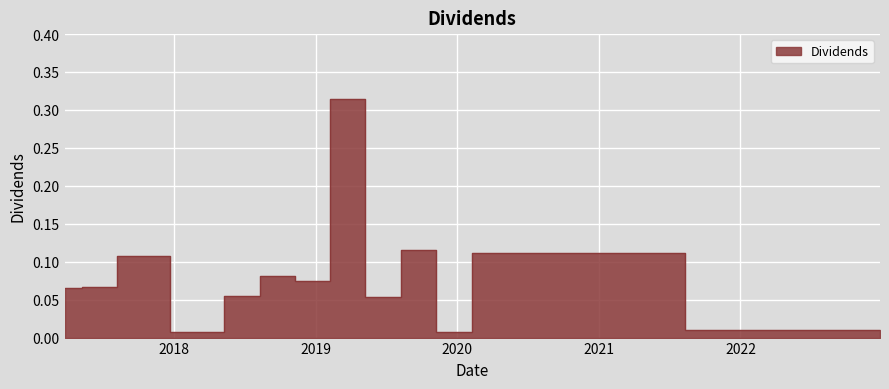

Reading right to left, transcribe all the data shown in this chart.

2022-12-27=0.0	2020-03-25=0.1	2019-12-24=0.0	2019-09-24=0.1	2019-06-24=0.1	2019-03-25=0.3	2018-12-24=0.1	2018-09-24=0.1	2018-06-25=0.1	2018-03-23=0.0	2017-09-22=0.1	2017-06-23=0.1	2017-03-24=0.1